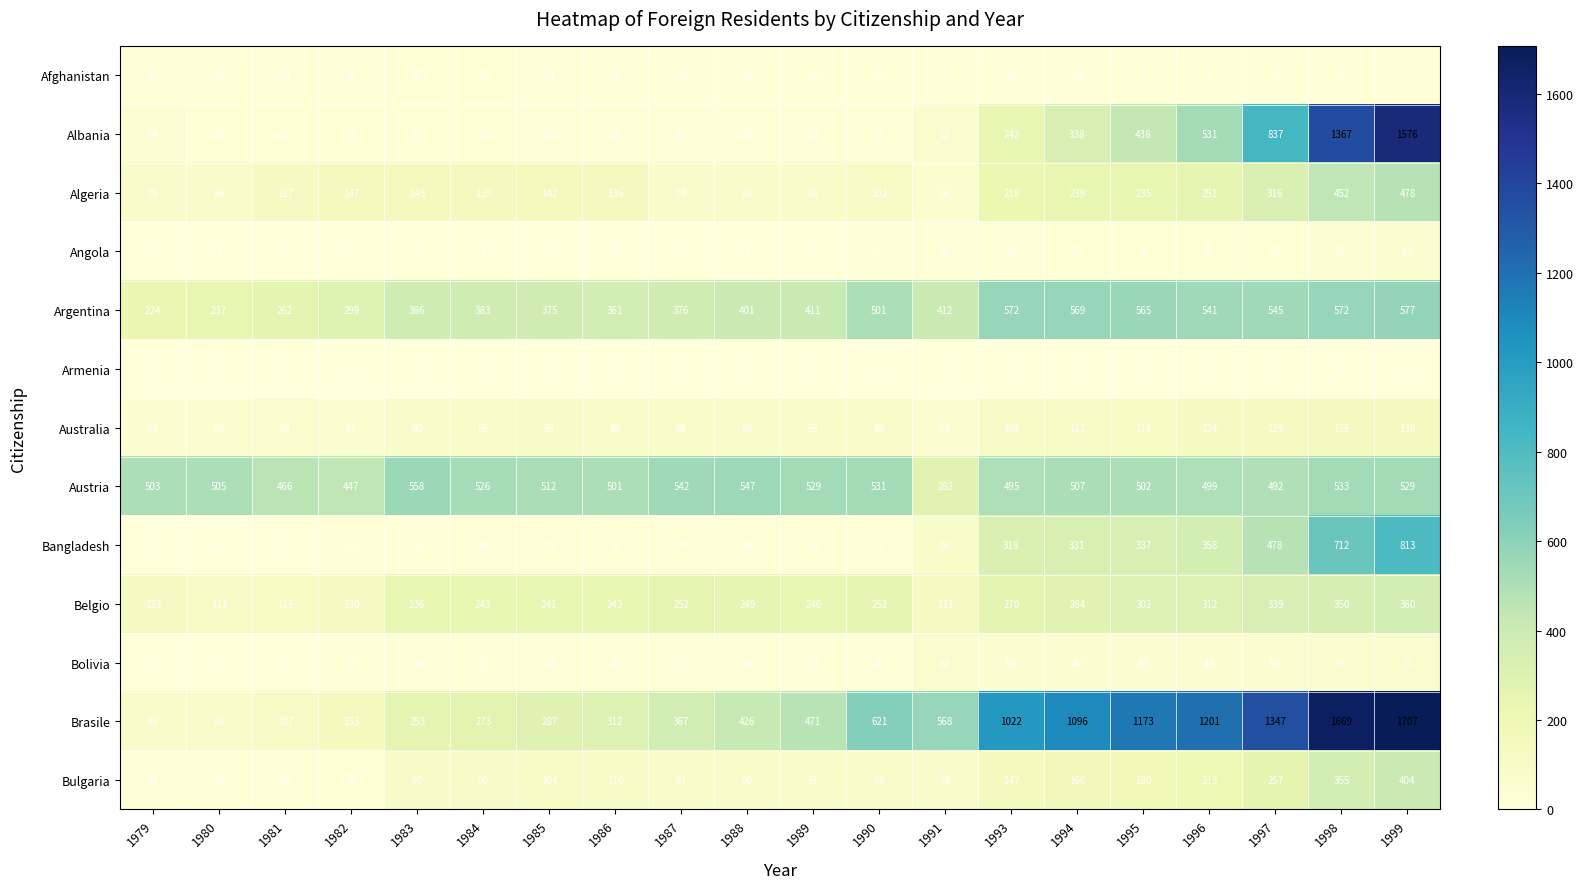

Which series has the largest total across all categories?

Brasile